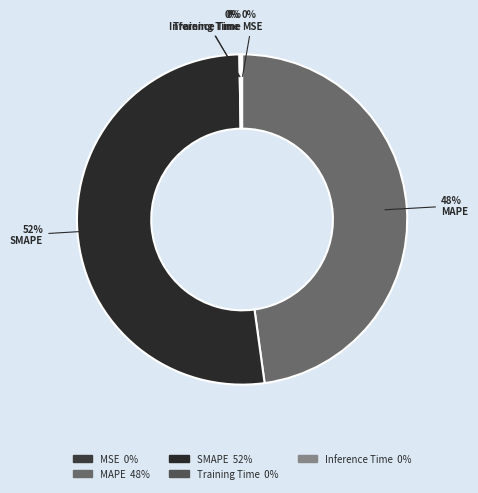

To the nearest percent, what portion does SMAPE represent?

52%